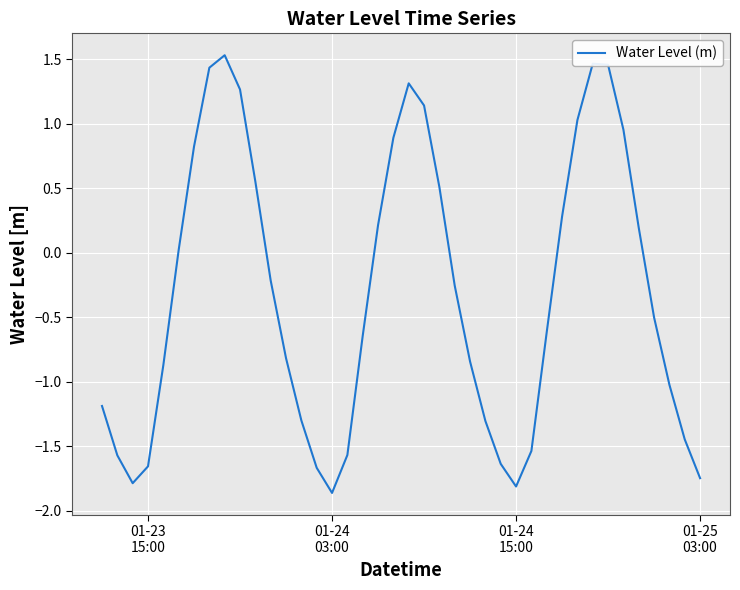

What is the difference between the maximum and minimum values?

3.4